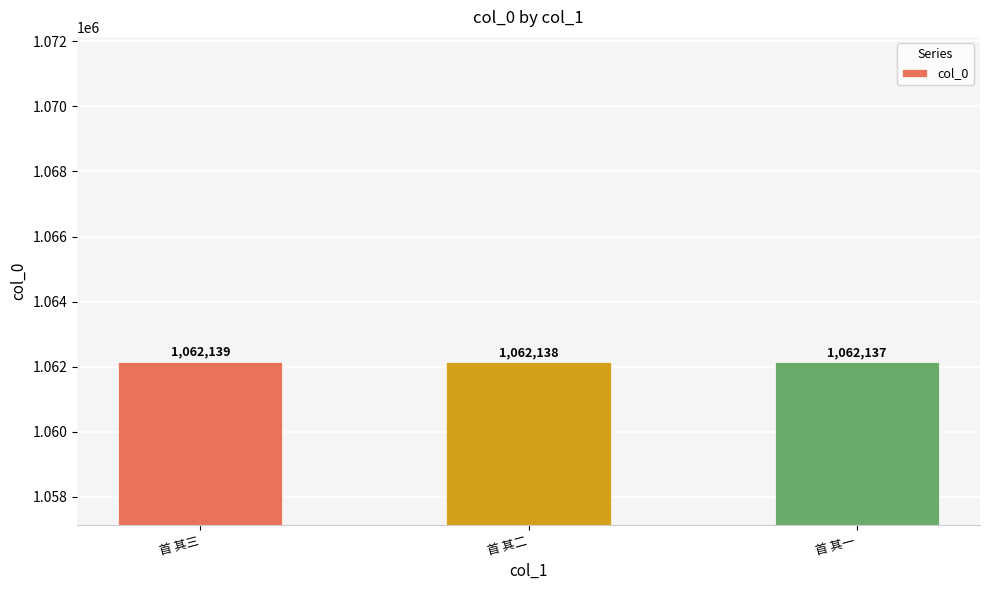

Which category has the highest value across all series?

首 其三